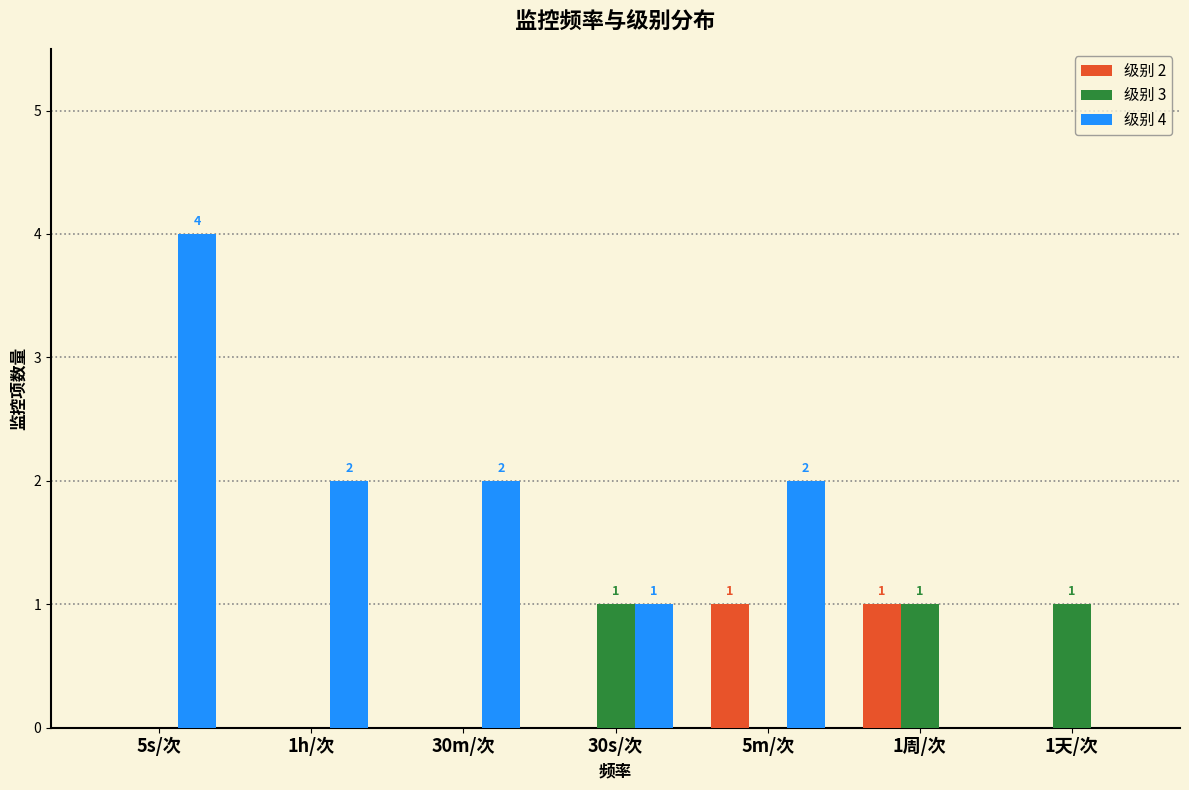

At which category does the chart reach its peak across all series?

5s/次